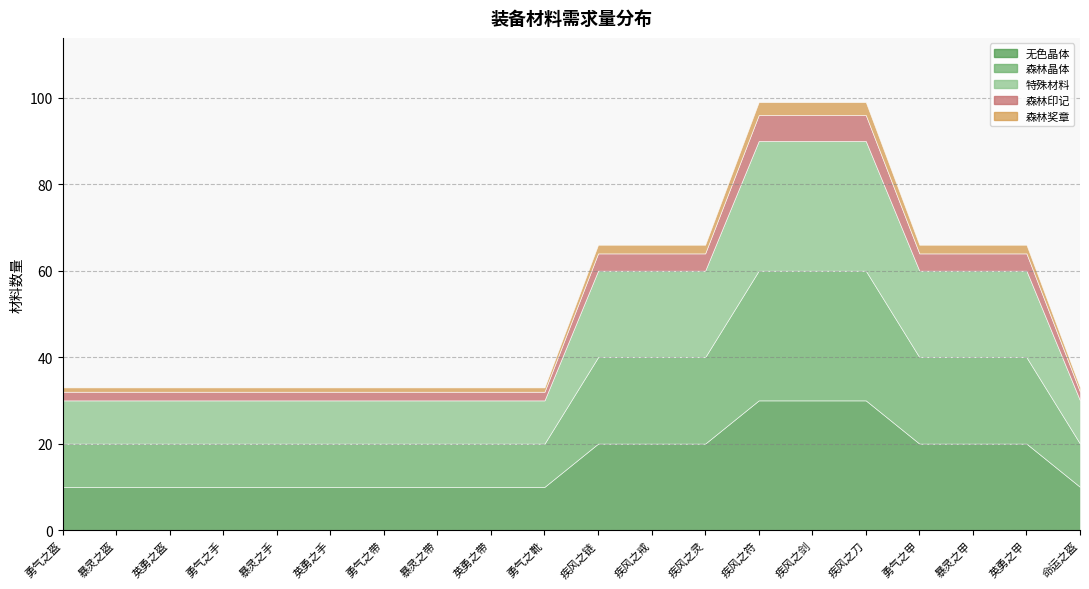

Rank the categories by 森林印记 value from highest to lowest.

疾风之符, 疾风之剑, 疾风之刀, 疾风之链, 疾风之戒, 疾风之灵, 勇气之甲, 暴灵之甲, 英勇之甲, 勇气之盔, 暴灵之盔, 英勇之盔, 勇气之手, 暴灵之手, 英勇之手, 勇气之带, 暴灵之带, 英勇之带, 勇气之靴, 命运之盔